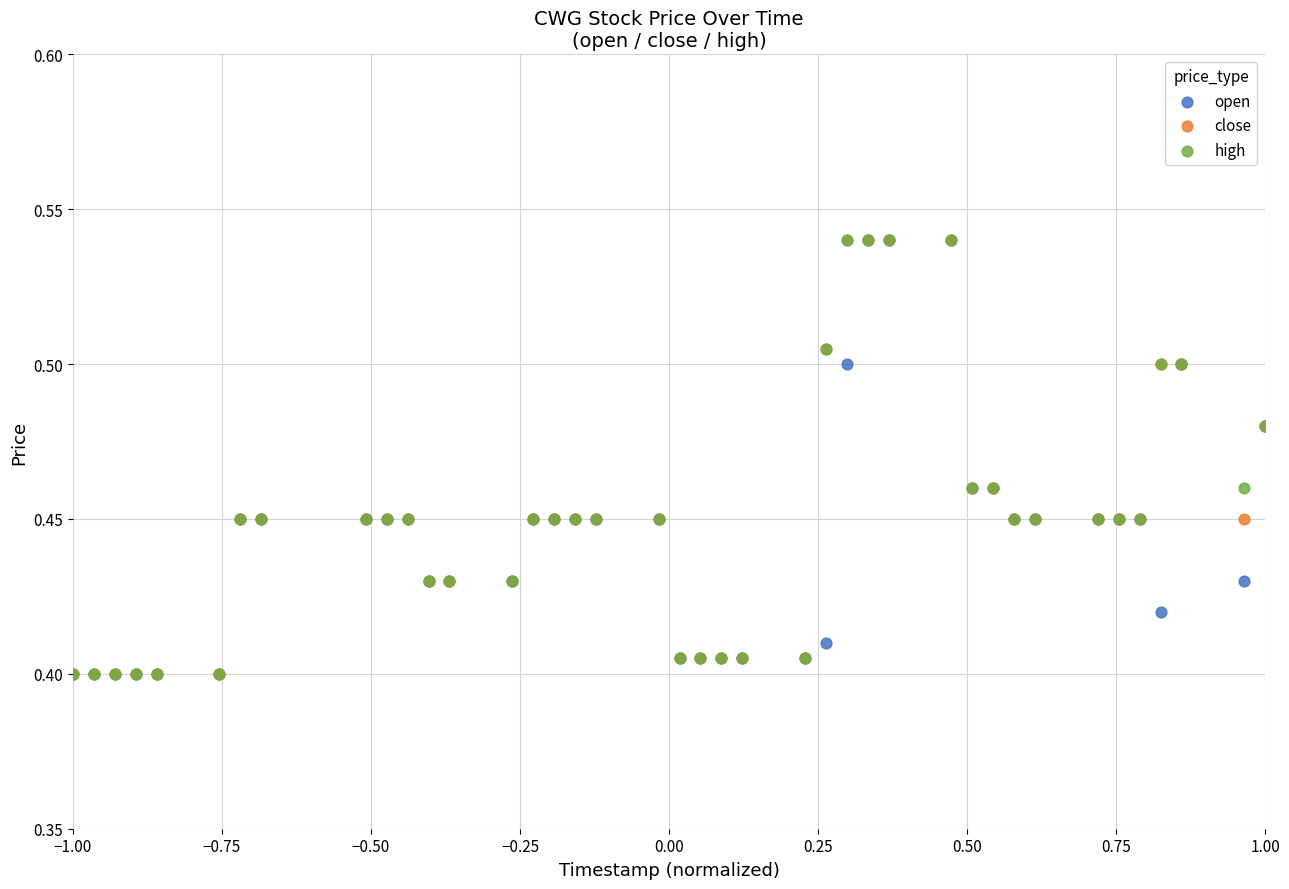

What are all the series names shown in the legend?

open, close, high